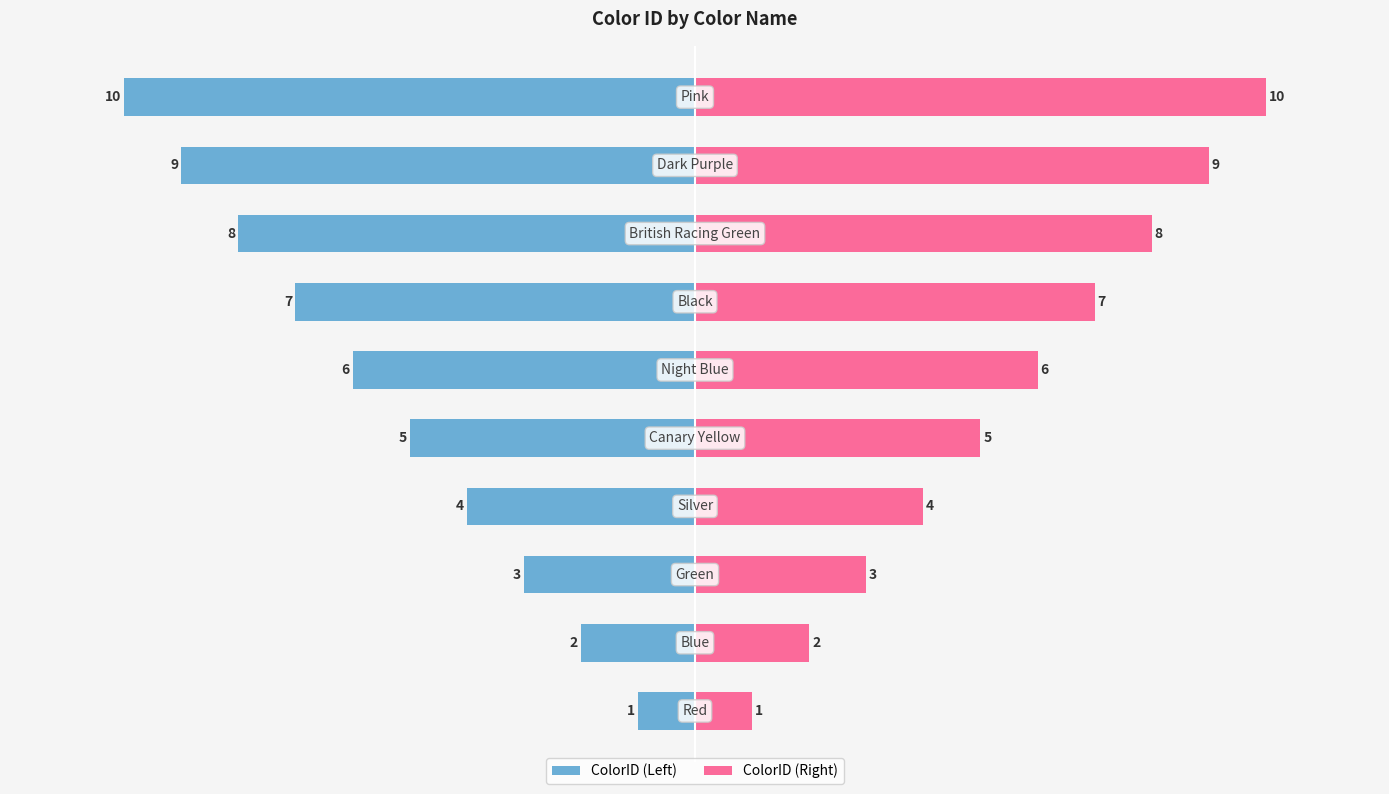

Which series has the largest range (max minus min)?

ColorID (Left)